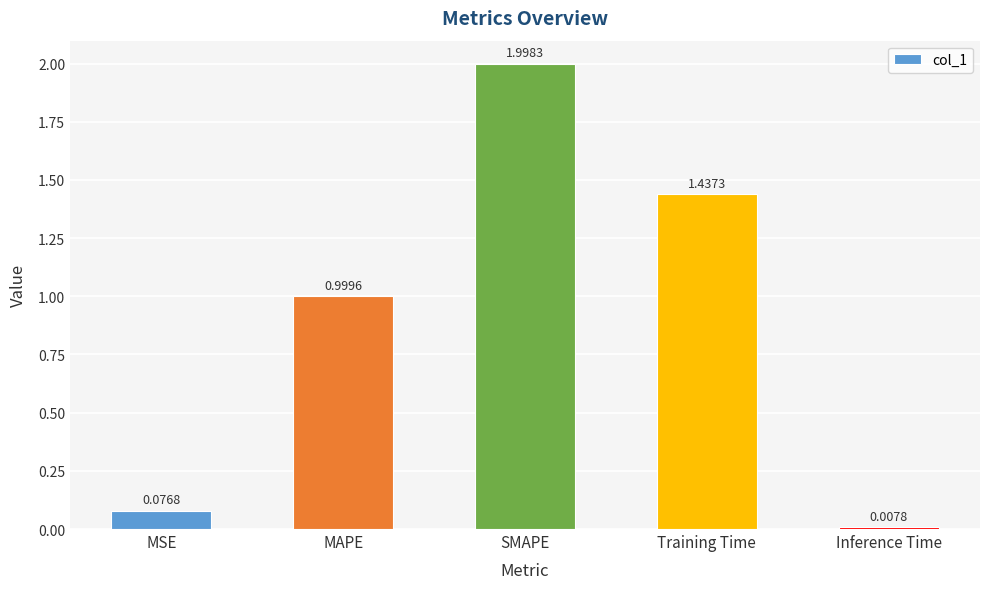

Which category has the lowest value across all series?

Inference Time